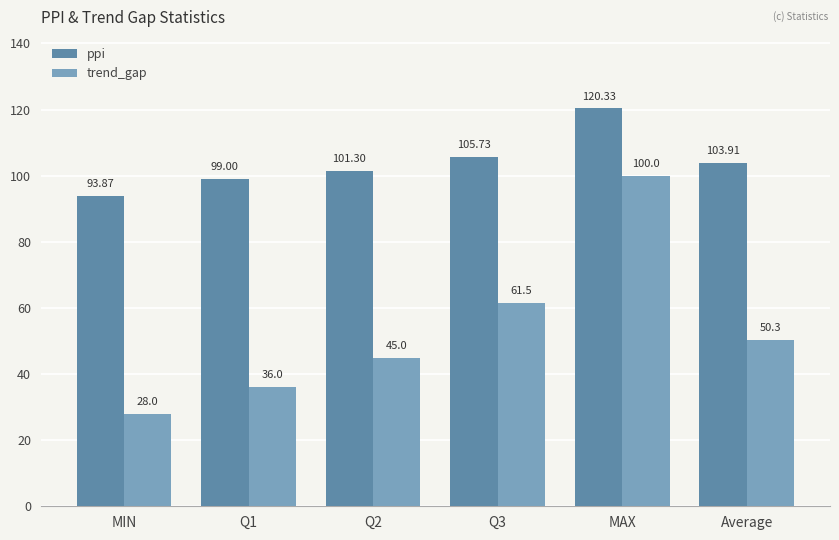

Reading left to right, what are all the values shown in this chart?

ppi: MIN=93.9	Q1=99.0	Q2=101.3	Q3=105.7	MAX=120.3	Average=103.9
trend_gap: MIN=28.0	Q1=36.0	Q2=45.0	Q3=61.5	MAX=100.0	Average=50.3